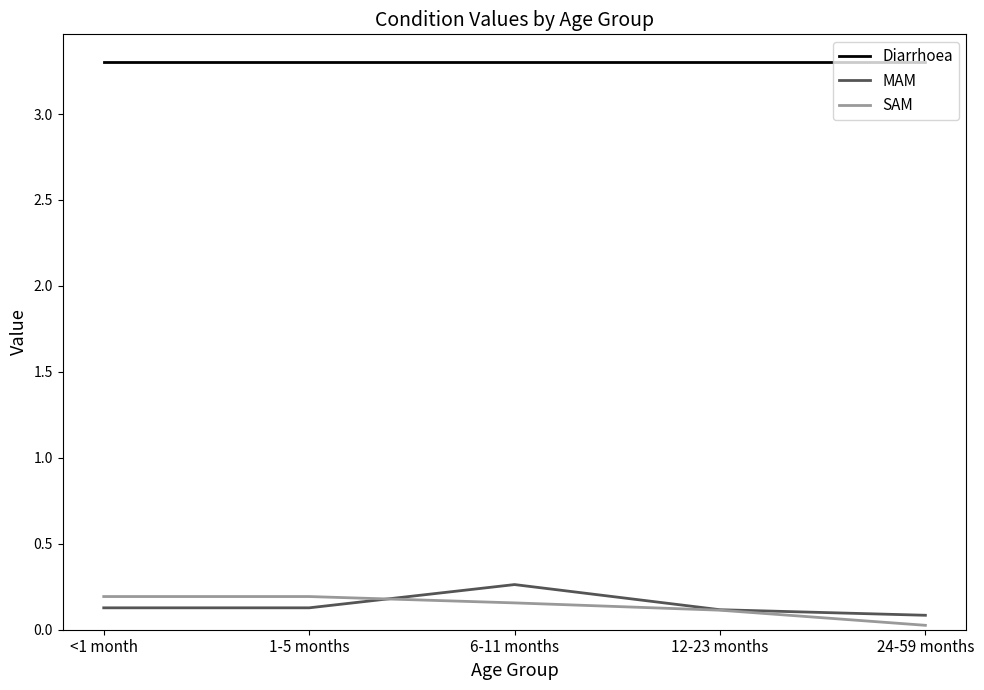

What is the spread (max minus min) of values at 12-23 months?

3.2